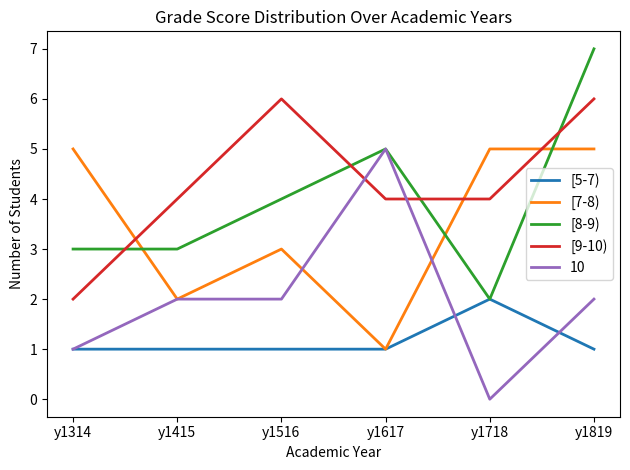

What is the maximum value for [5-7)?

2